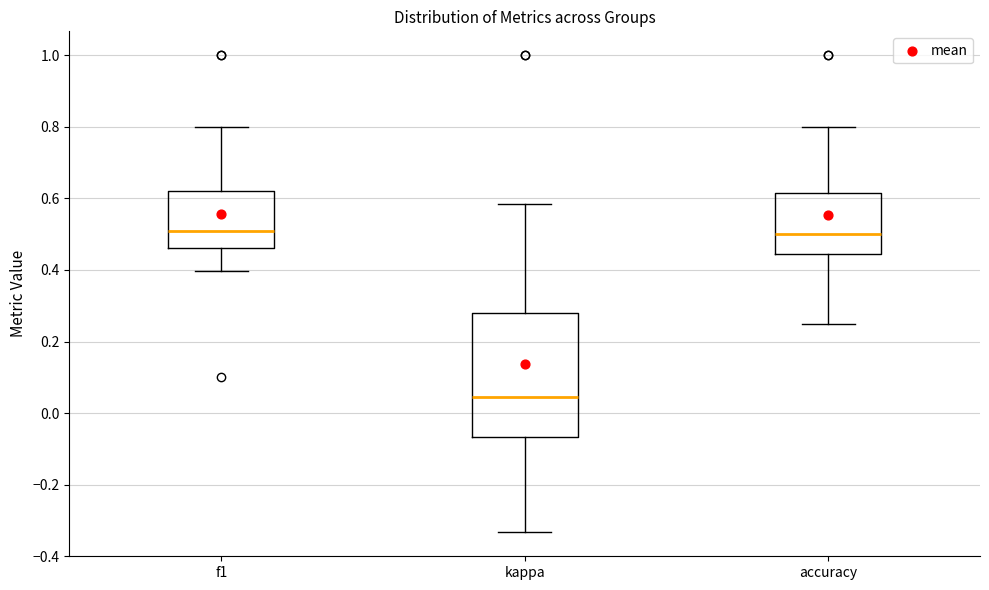

Reading left to right, transcribe this box plot: for each box, give where its median line is, the range the box spans, and where its two whiskers end, as read against the y-axis. The values are not printed on the chart, so give them approximately, as read against the axis.

f1: median 0.50, box 0.46 to 0.62, whiskers 0.40 to 0.80
kappa: median 0.04, box -0.06 to 0.28, whiskers -0.34 to 0.58
accuracy: median 0.50, box 0.44 to 0.62, whiskers 0.26 to 0.80